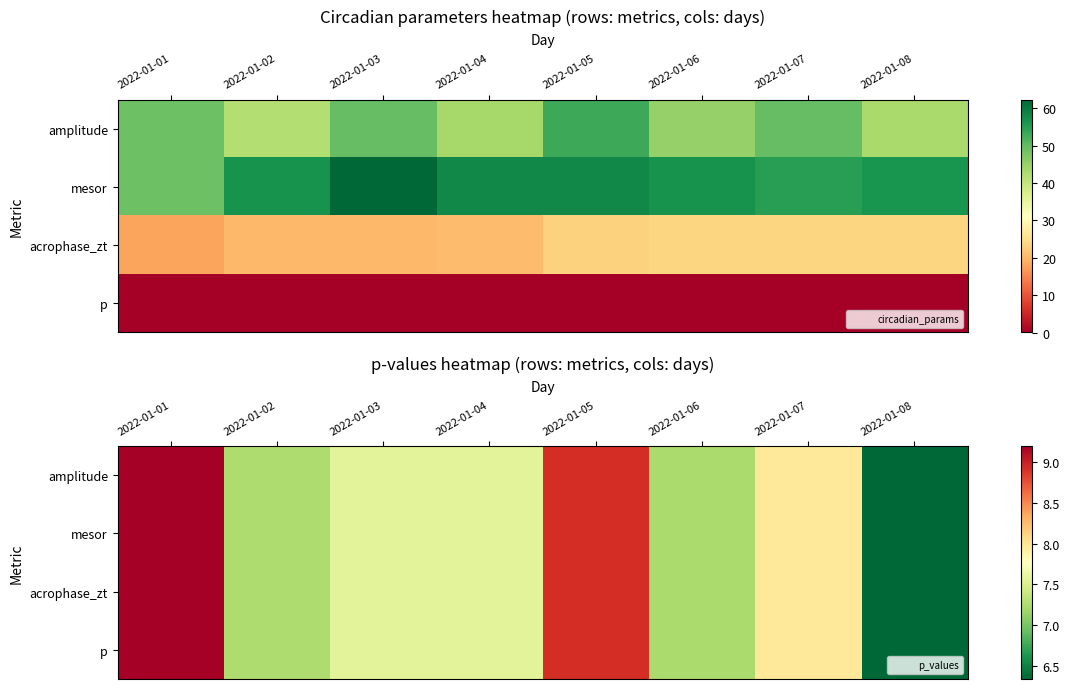

Is it true that acrophase_zt equals 2.4 at 2022-01-05?

False